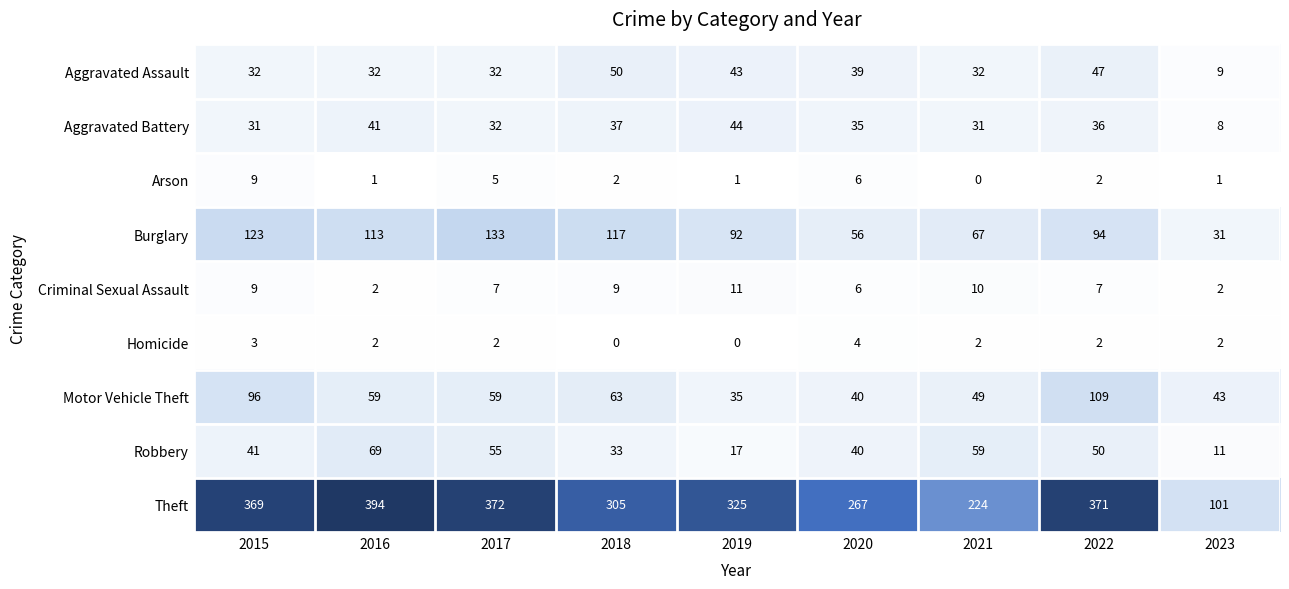

How many Criminal Sexual Assault values are between 6 and 9?

5